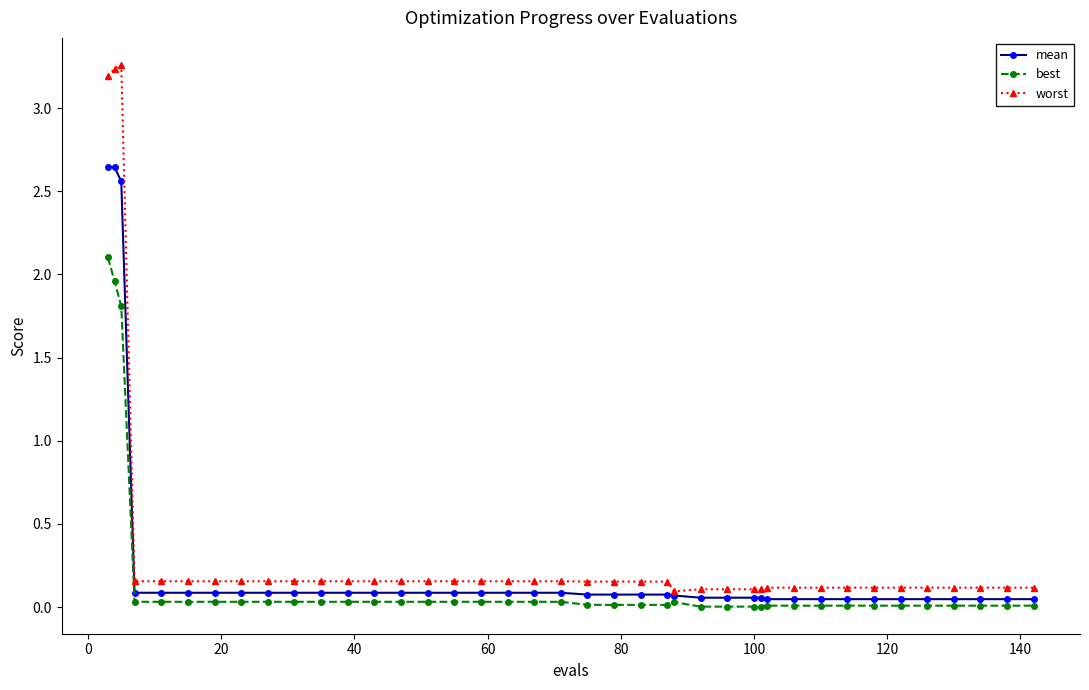

Which series has the widest spread of values?

worst